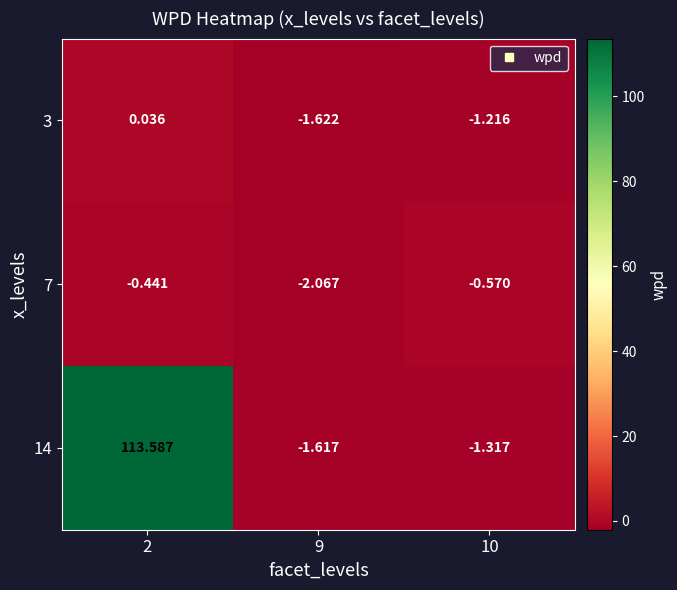

Is the value of 7 at 9 greater than the value of 14 at 2?

No